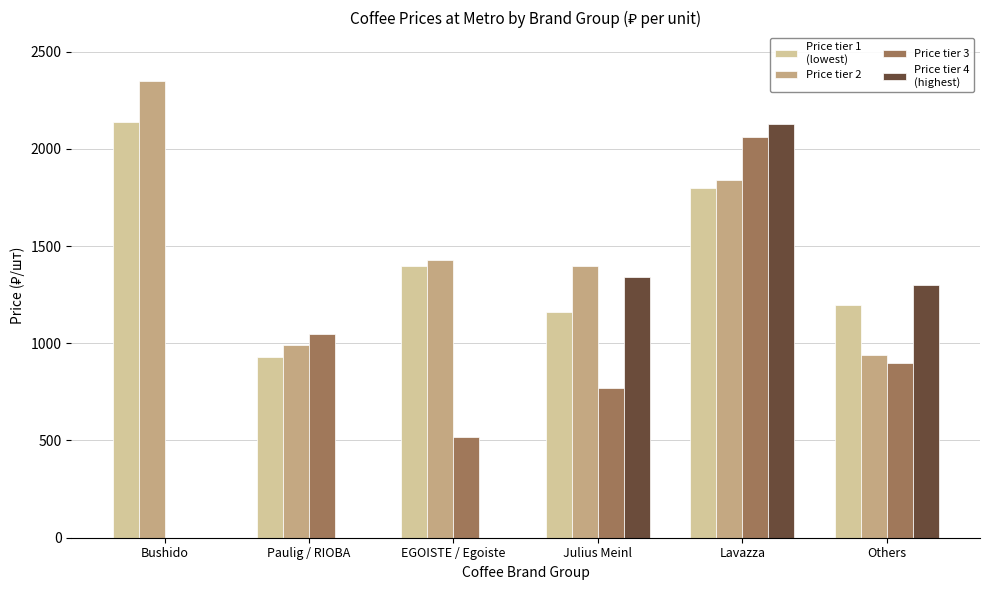

At which category is the sum across all series the highest?

Lavazza